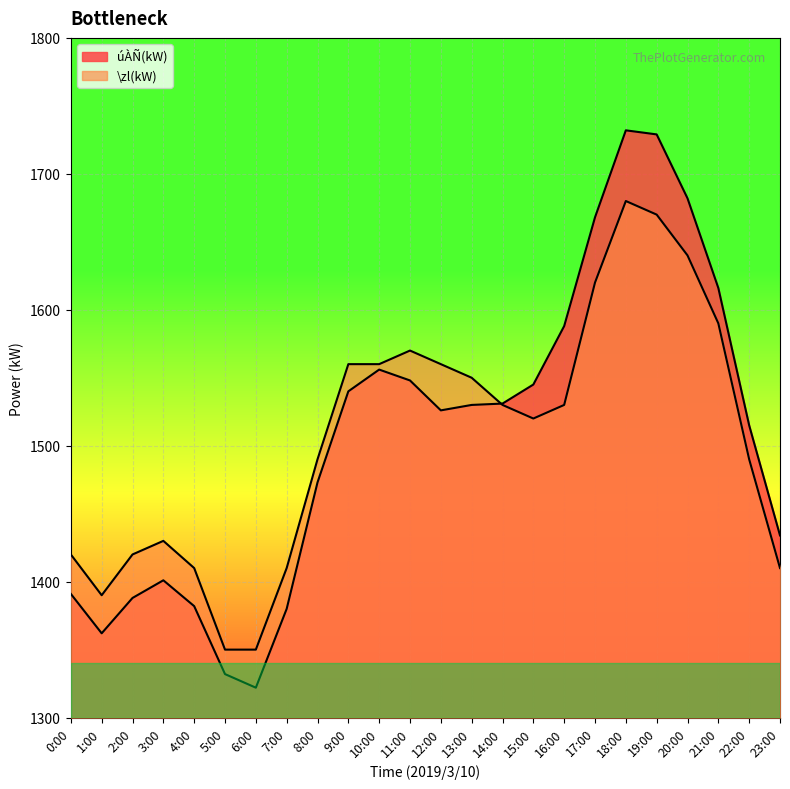

What is the label of the 19th point from the right?

5:00